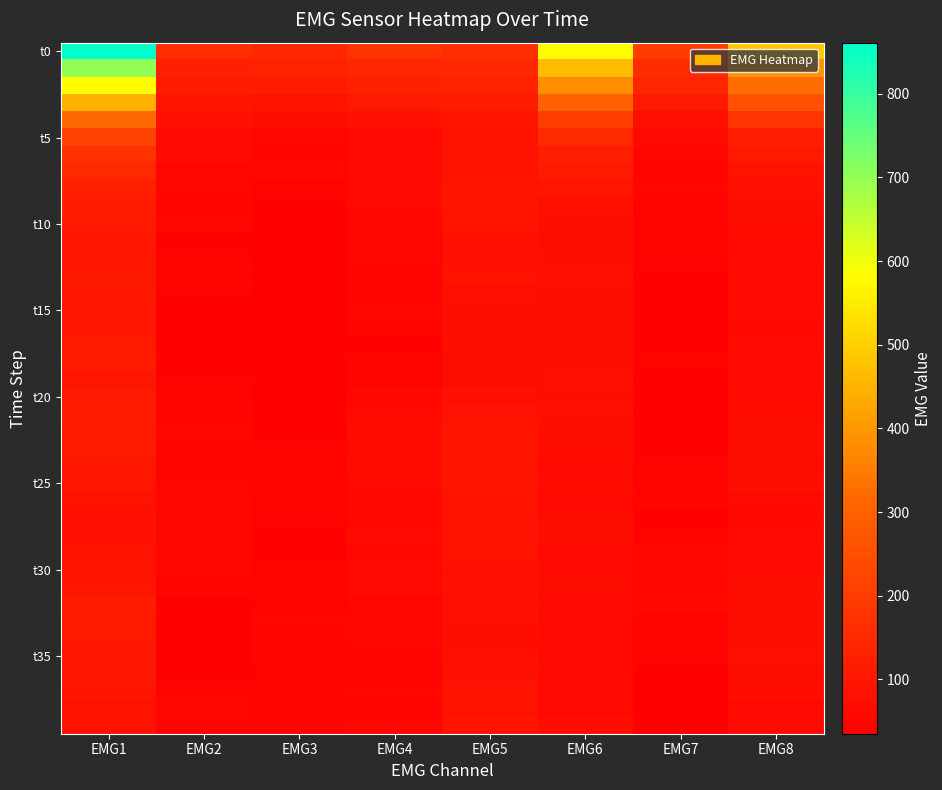

Which label corresponds to the largest value in the chart?

EMG1